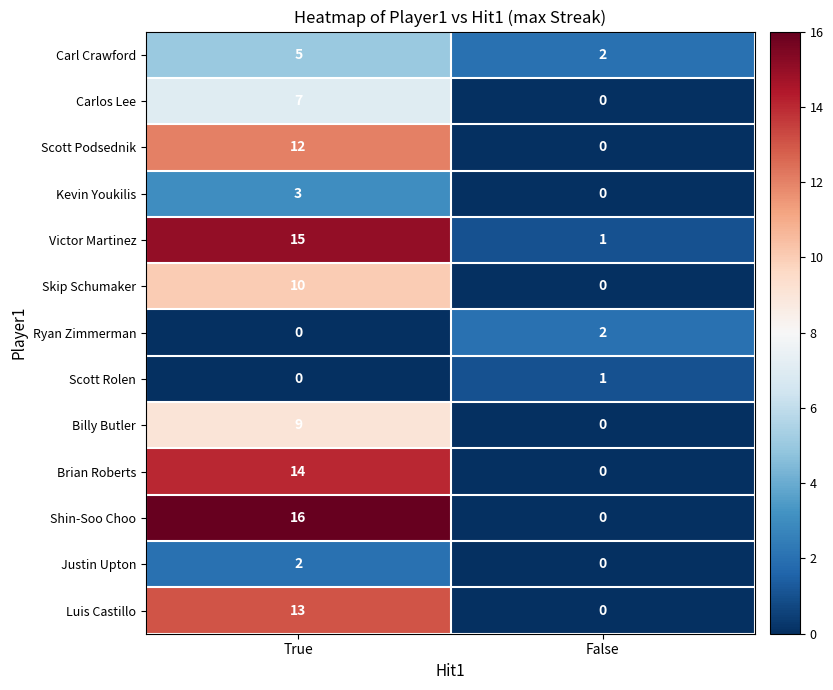

The value of Carlos Lee at False is -4. True or false?

False